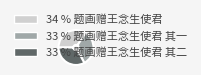

Is there a majority slice in this chart?

No